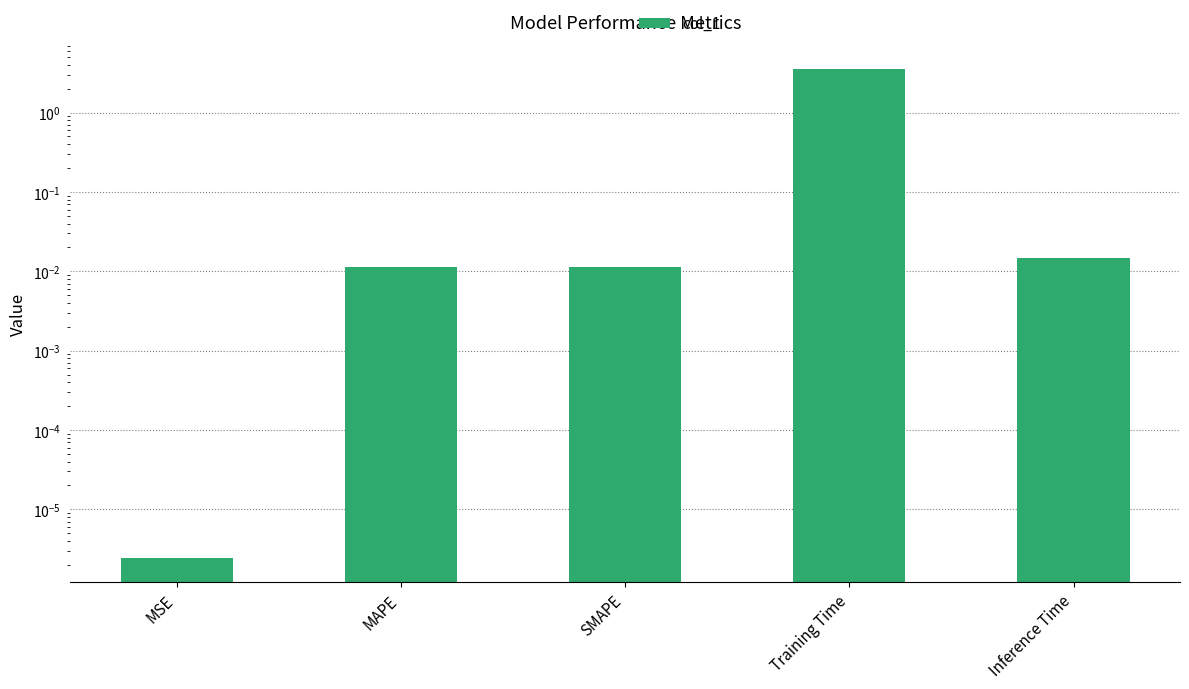

What is the maximum value shown in the chart?

3.6